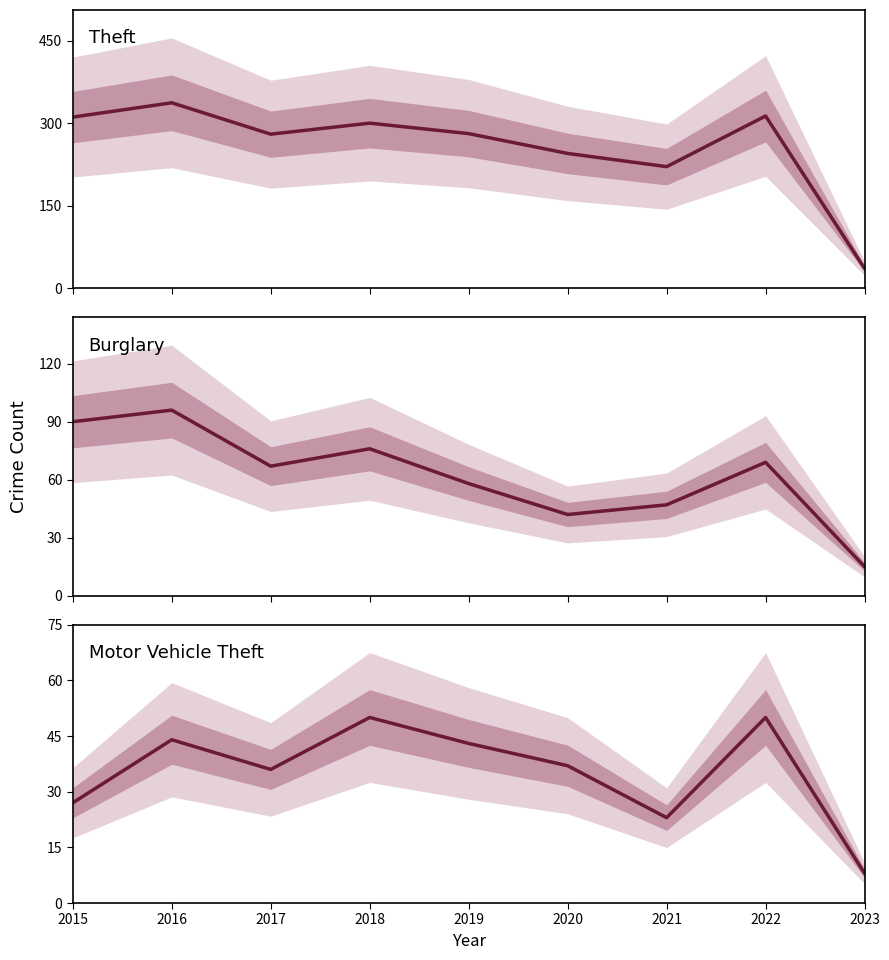

Where does the Burglary series first go above 67?

2015